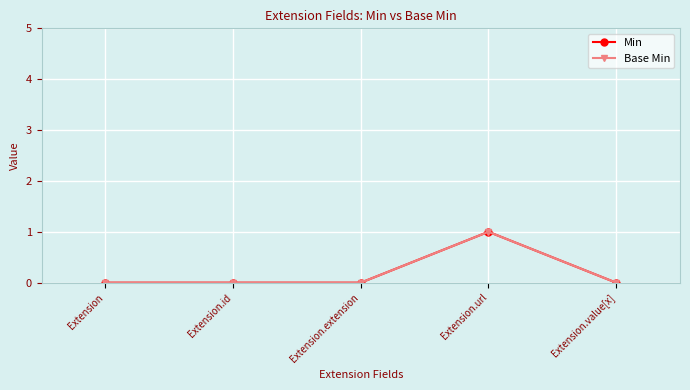

Is this an area chart (filled region under the line)?

No